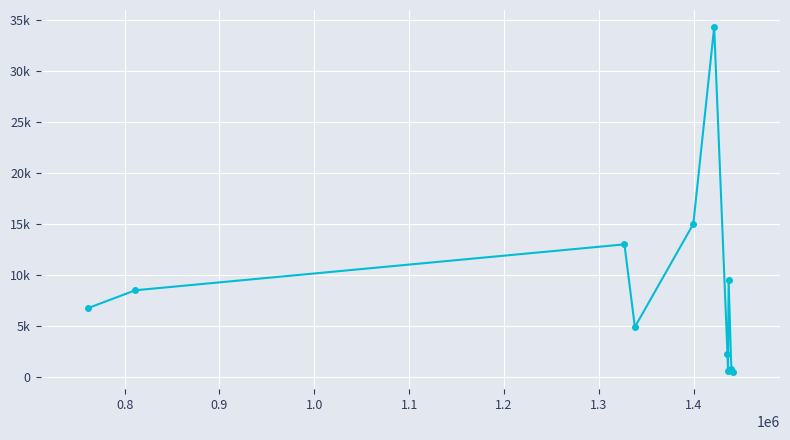

Is this an area chart (filled region under the line)?

No